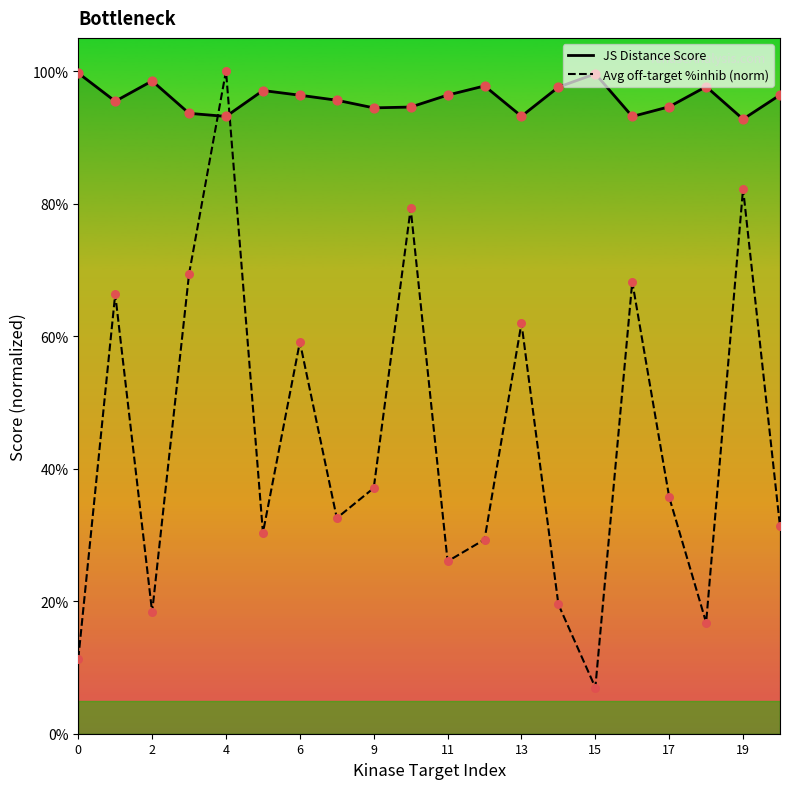

Which series contains the highest Y value?

Avg off-target %inhib (norm)